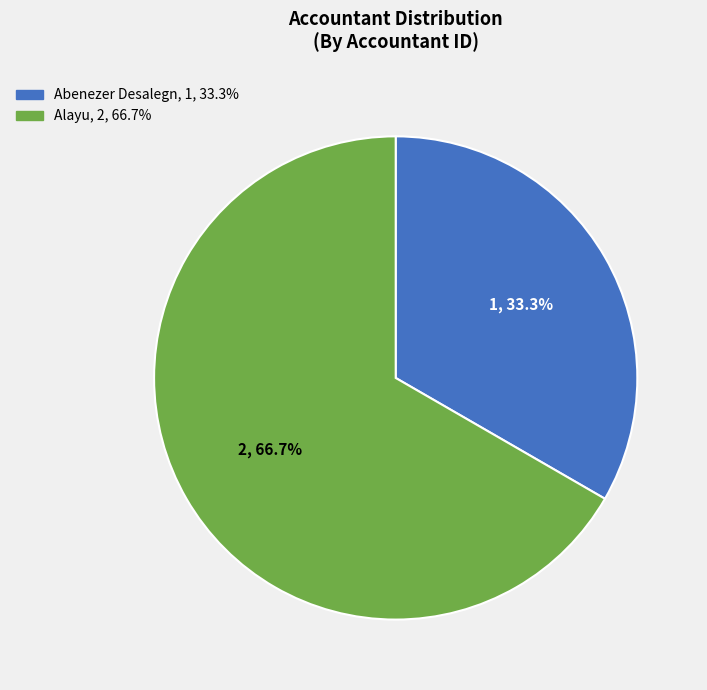

To the nearest percent, what percentage of the pie is Abenezer Desalegn?

33%